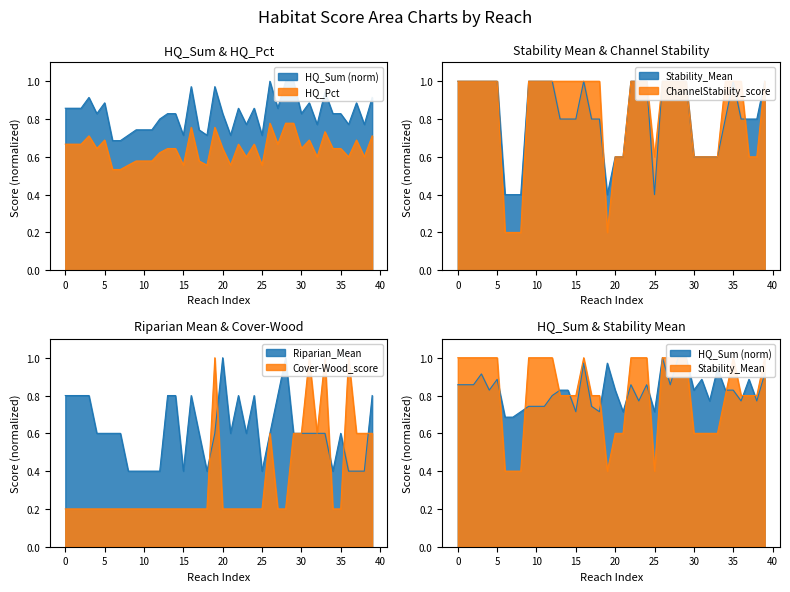

How many lines are shown in the chart?

6